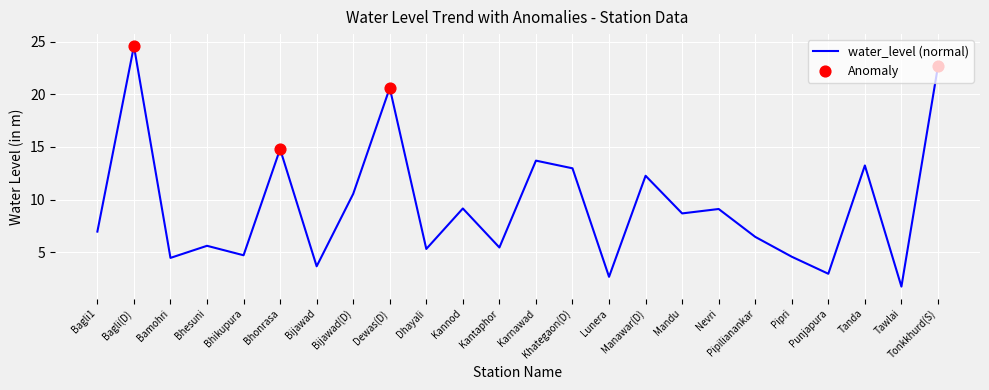

Between Bagli1 and Pipri, which is larger?

Bagli1